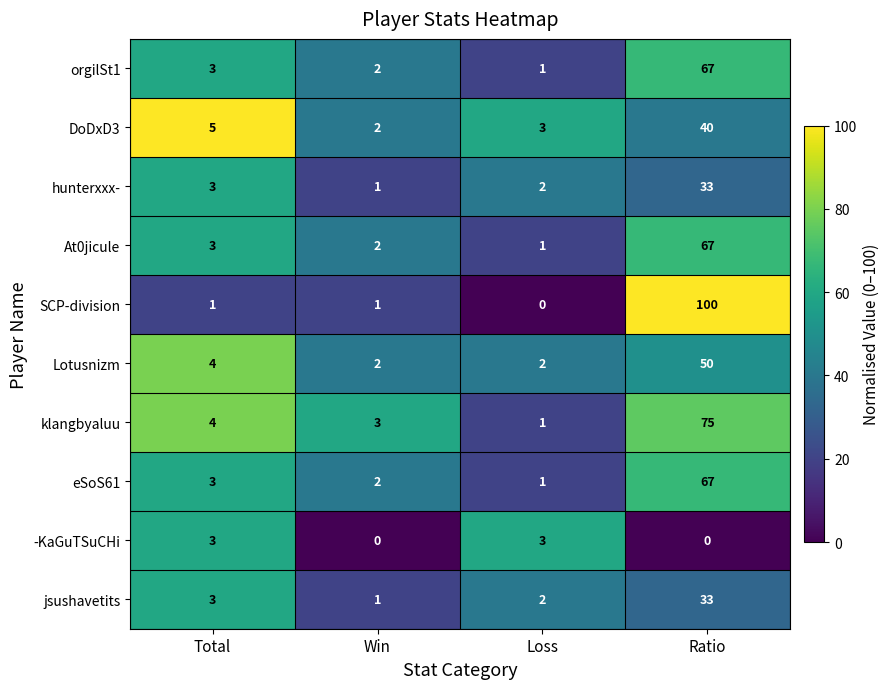

What is the difference between the maximum and minimum values in the -KaGuTSuCHi series?

3